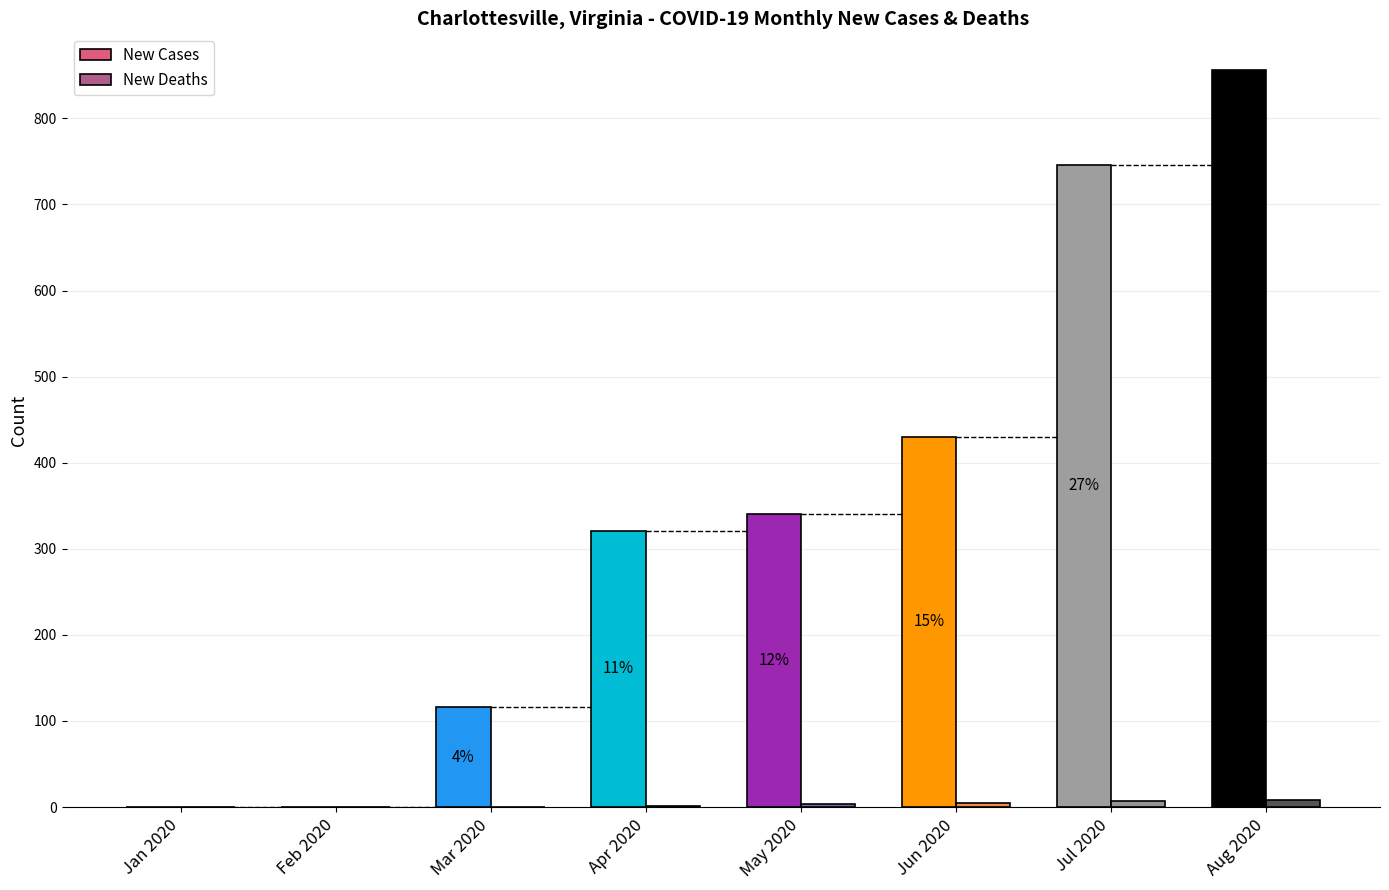

How many groups of bars are there?

8